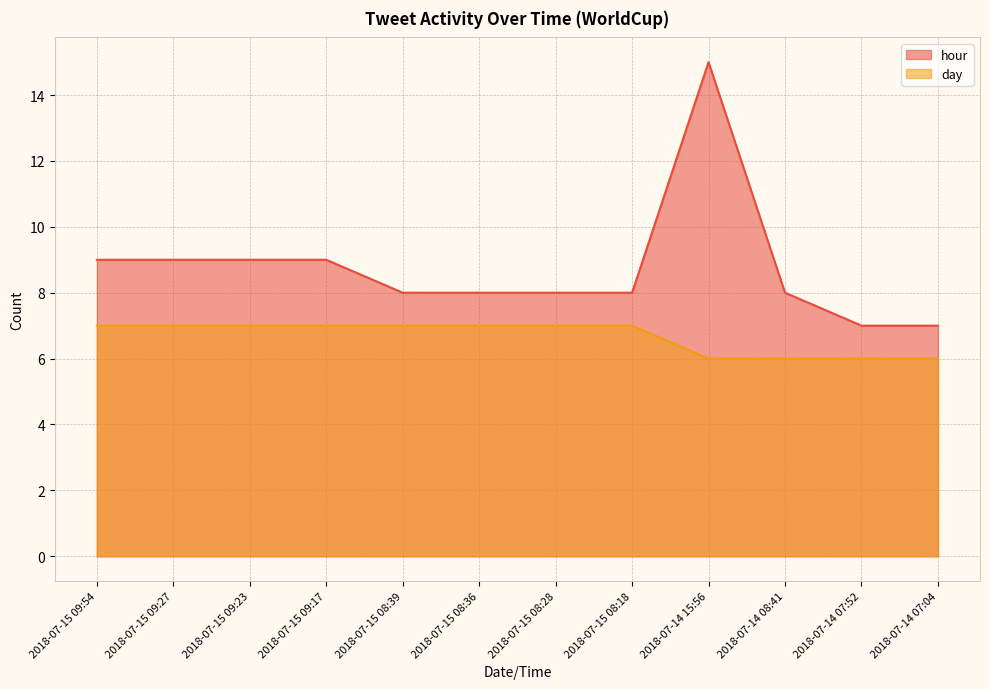

Does the chart have visible grid lines?

Yes